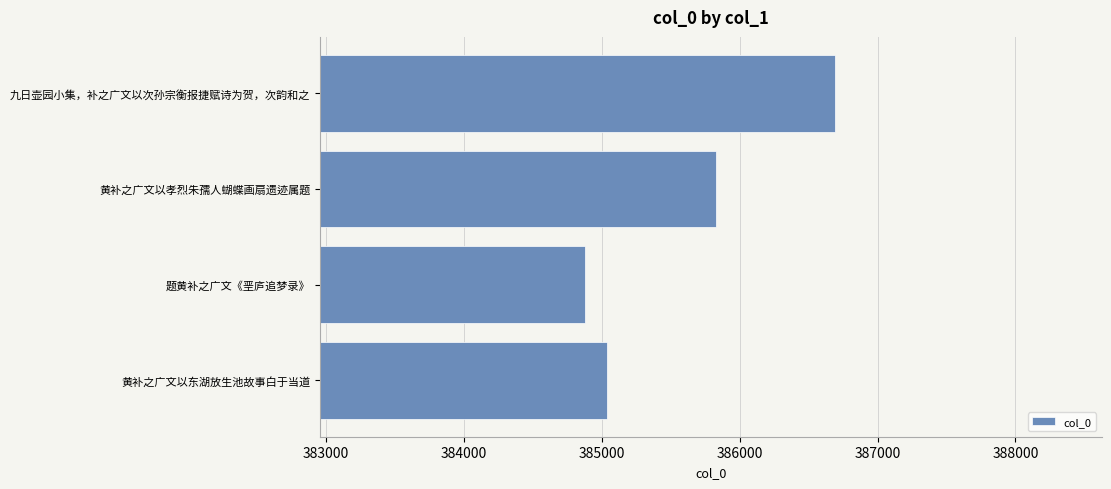

What is the difference between the second highest and minimum values?

950